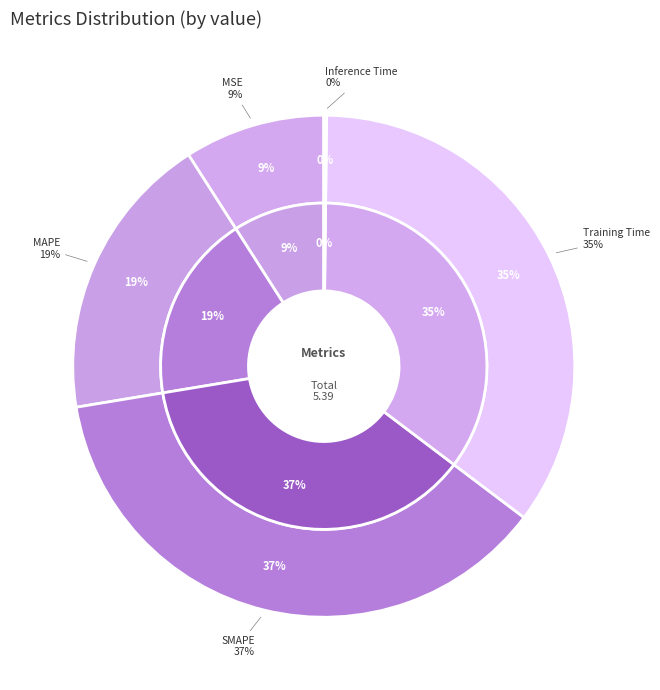

What is the change in value from SMAPE to Training Time?

-0.1